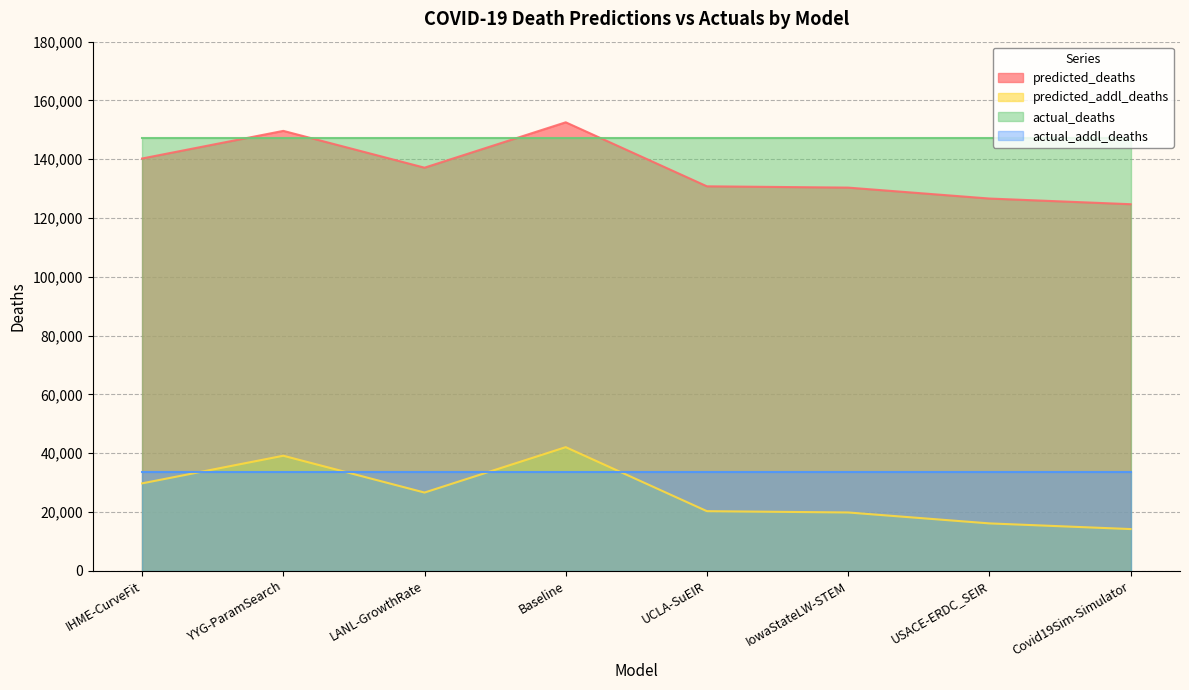

What is the label of the 1st point from the left?

IHME-CurveFit